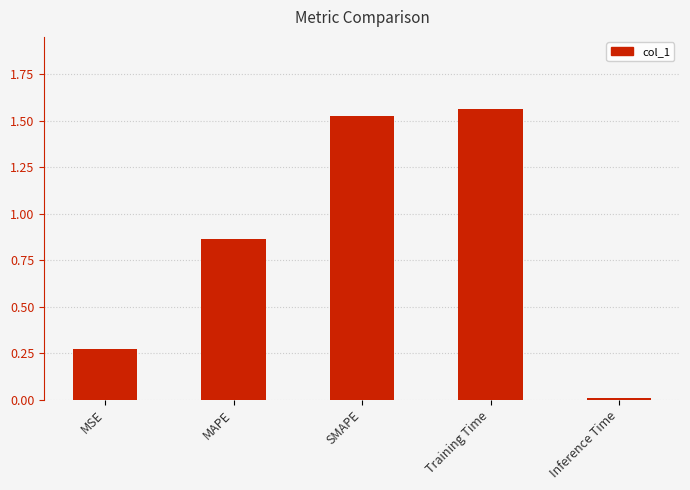

How many bars are there in total?

5